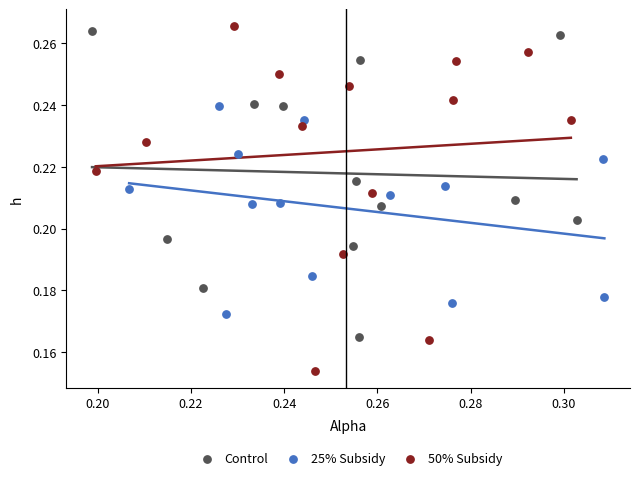

What are all the series names shown in the legend?

Control, 25% Subsidy, 50% Subsidy